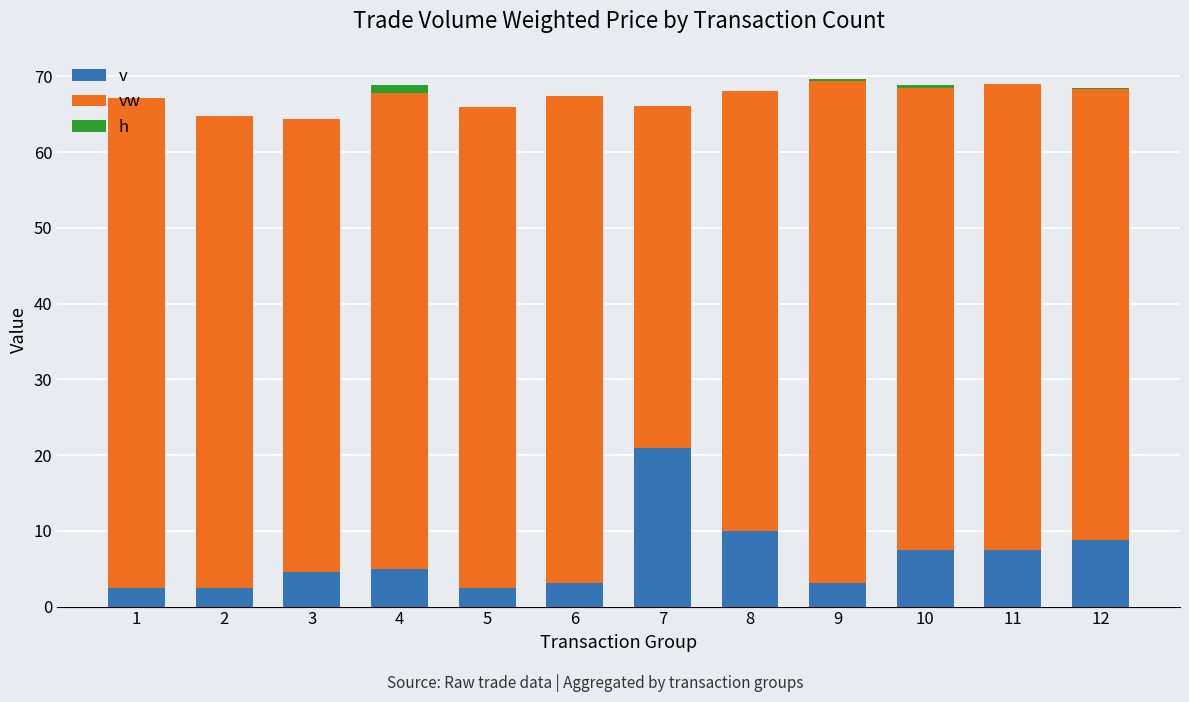

What is the total value across all series at 2?

64.8